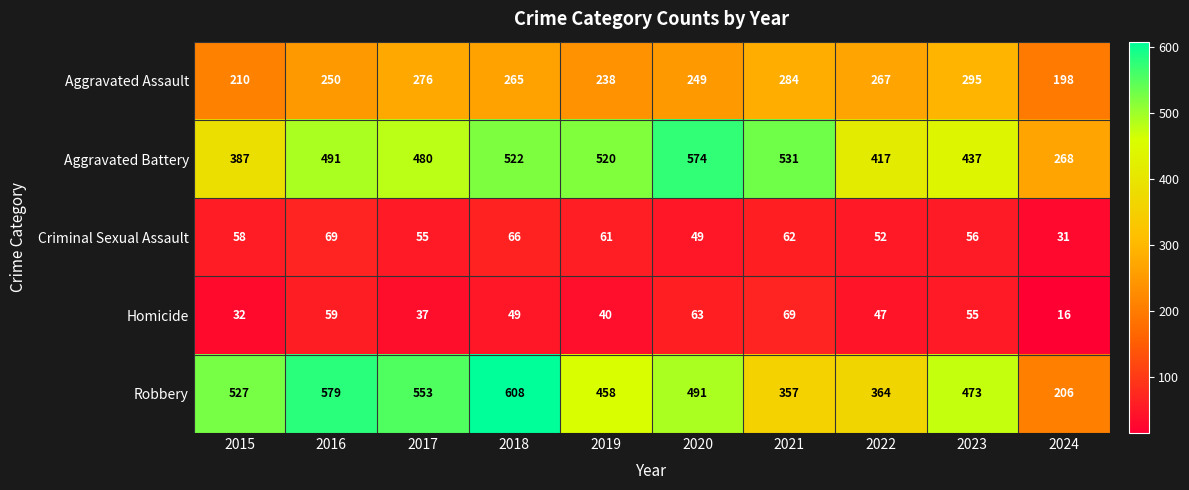

What is the total value across all series at 2017?

1401